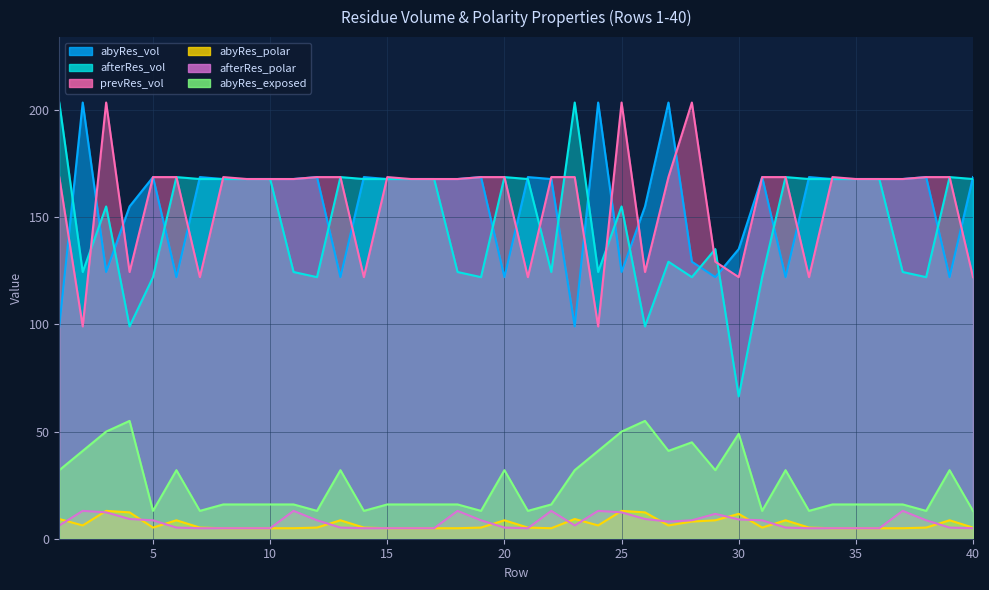

What are all the series names shown in the legend?

abyRes_vol, afterRes_vol, prevRes_vol, abyRes_polar, afterRes_polar, abyRes_exposed